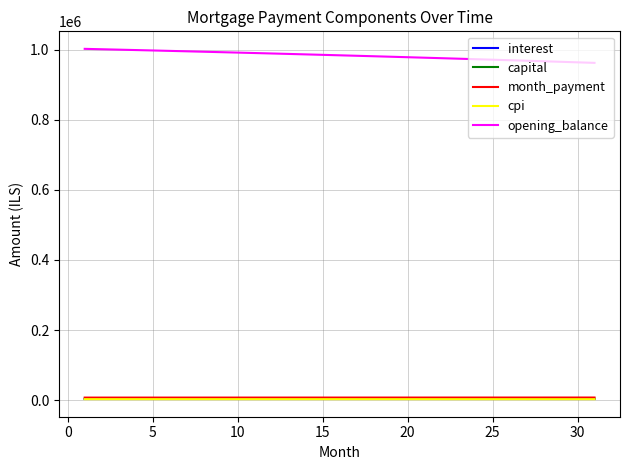

How many values in the month_payment series are below 7233?

15